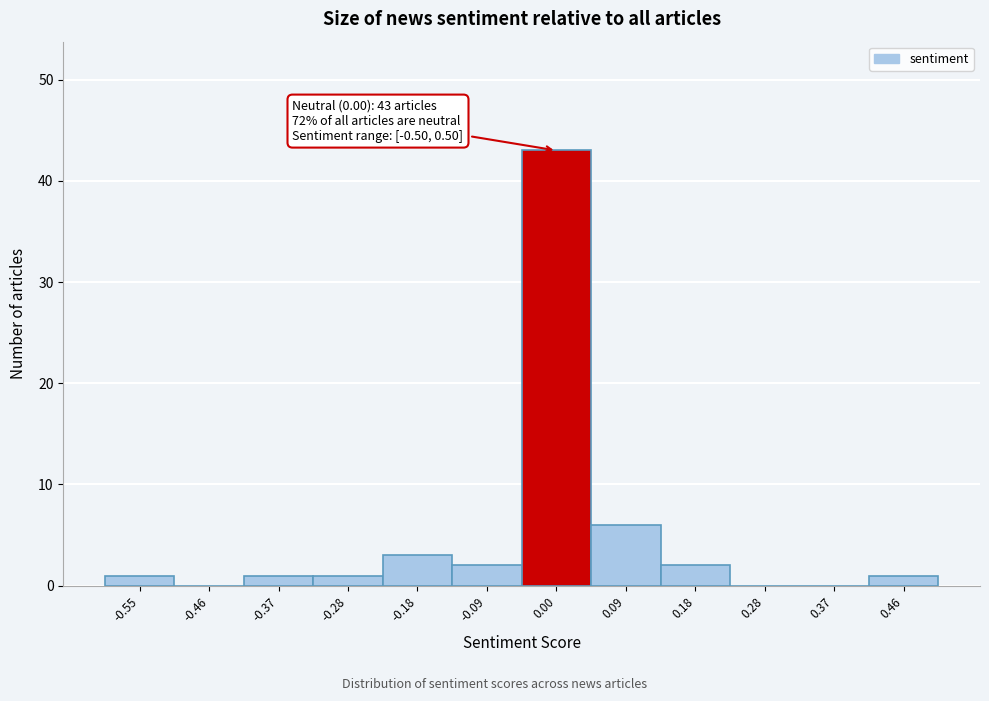

Reading left to right, extract all data points from this chart.

-0.55=1	-0.46=0	-0.37=1	-0.28=1	-0.18=3	-0.09=2	0.00=43	0.09=6	0.18=2	0.28=0	0.37=0	0.46=1